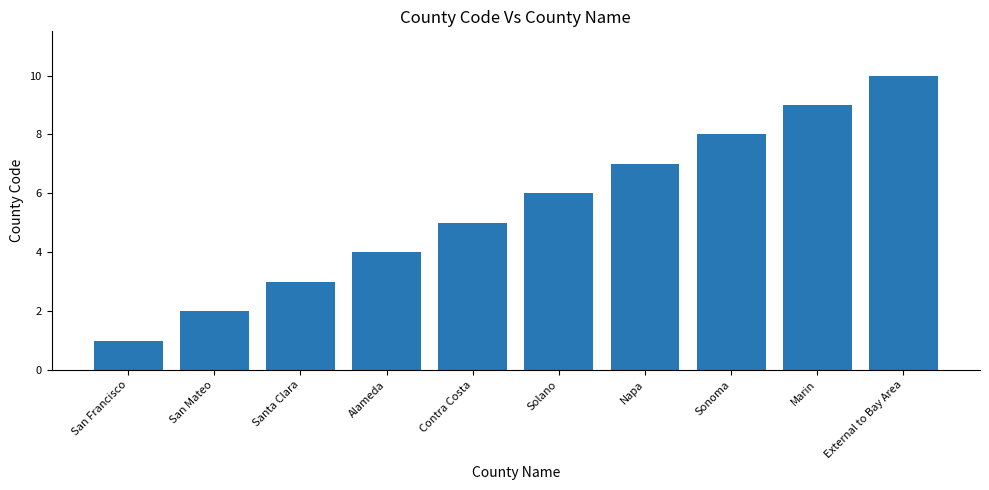

Count the number of data series in this chart.

1